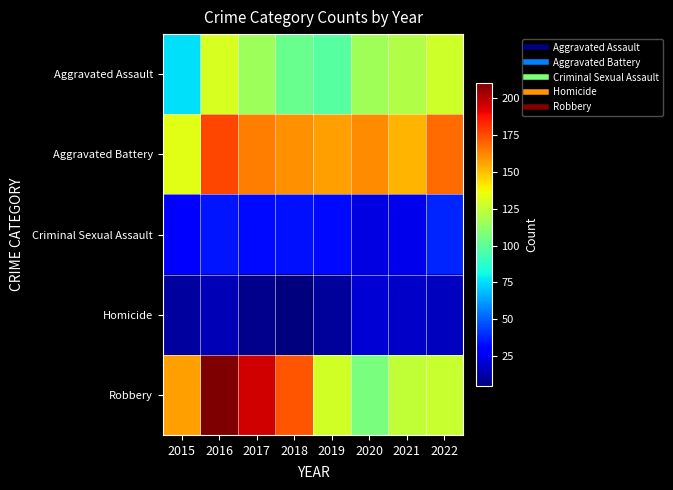

At which category does the chart reach its peak across all series?

2016